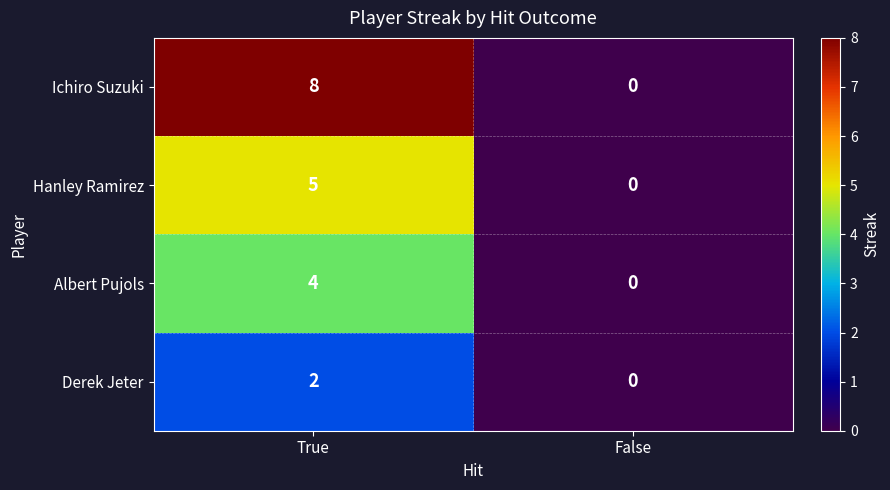

How many series are shown in this chart?

4